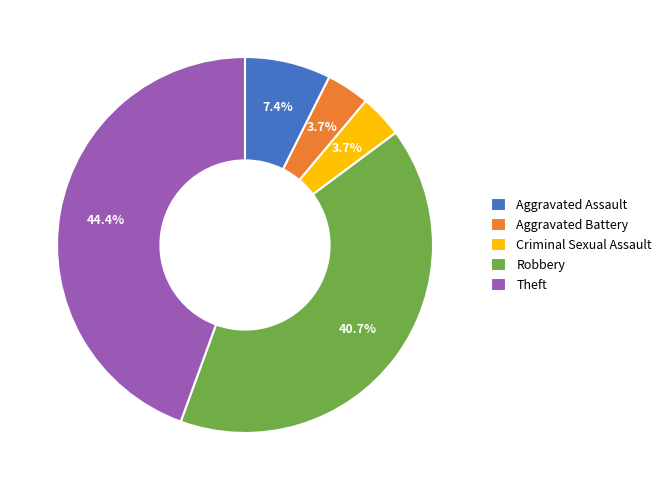

How many slices are in this pie chart?

5